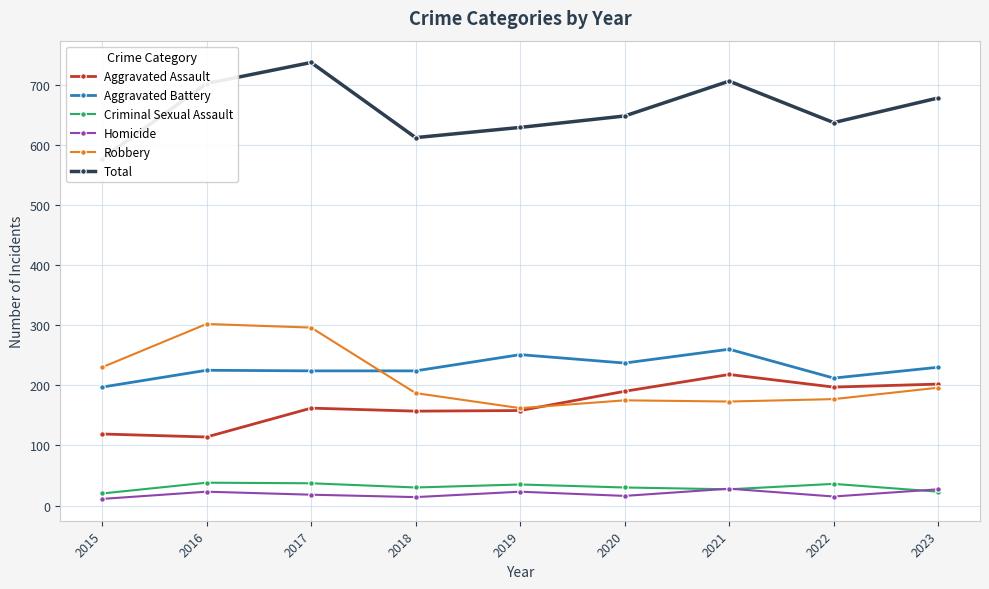

What value does the Homicide series have at 2017, to the nearest 5?

20